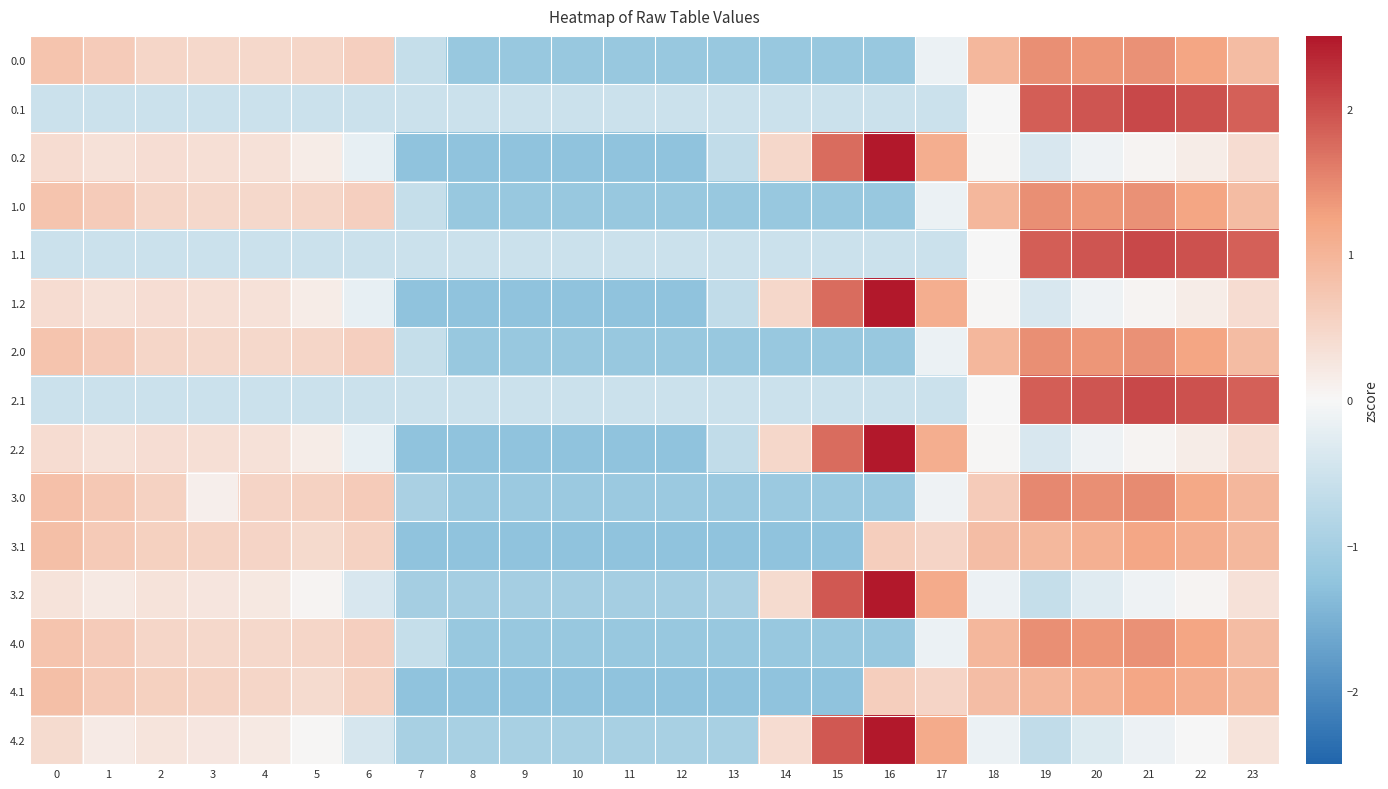

Rank the series by their maximum value, from lowest to highest.

3.1, 4.1, 0.0, 1.0, 2.0, 4.0, 3.0, 0.1, 1.1, 2.1, 0.2, 1.2, 2.2, 3.2, 4.2